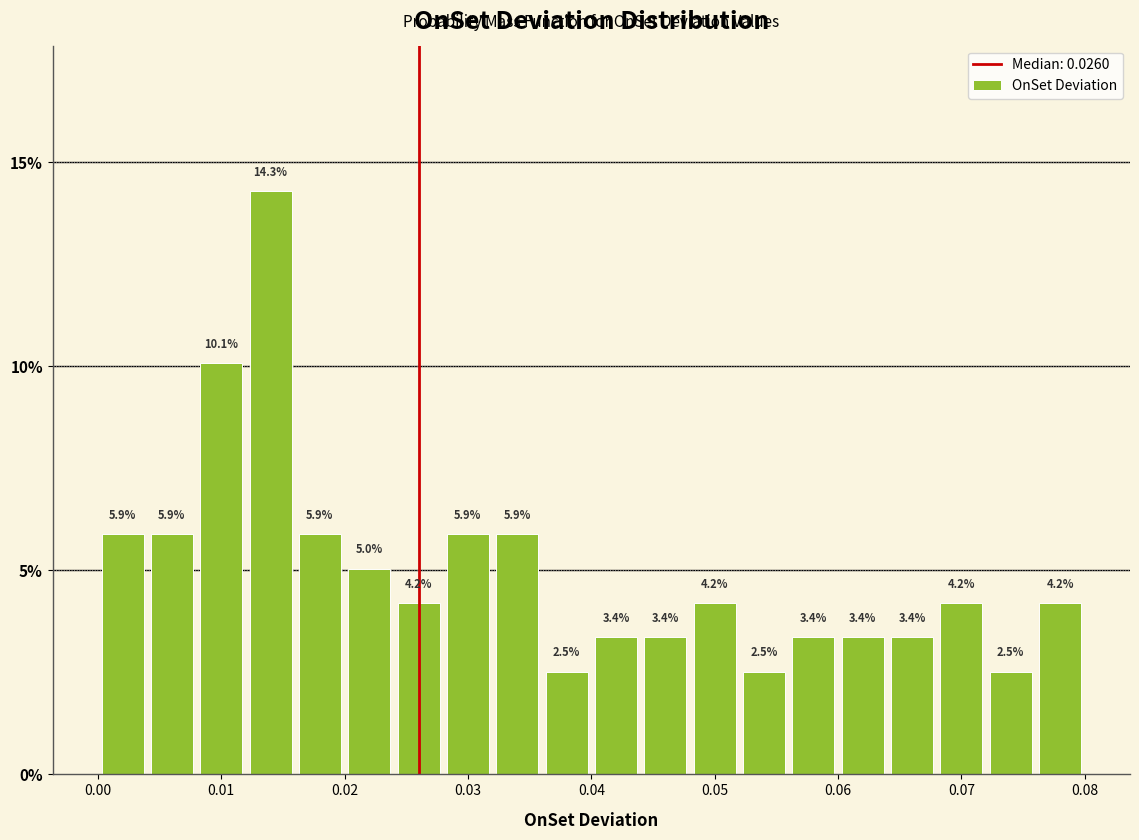

Reading left to right, list every bar in this chart as the range it spans on the x-axis followed by its height.

0.000 to 0.004: 5.9
0.004 to 0.008: 5.9
0.008 to 0.012: 10.1
0.012 to 0.016: 14.3
0.016 to 0.020: 5.9
0.020 to 0.024: 5.0
0.024 to 0.028: 4.2
0.028 to 0.032: 5.9
0.032 to 0.036: 5.9
0.036 to 0.040: 2.5
0.040 to 0.044: 3.4
0.044 to 0.048: 3.4
0.048 to 0.052: 4.2
0.052 to 0.056: 2.5
0.056 to 0.060: 3.4
0.060 to 0.064: 3.4
0.064 to 0.068: 3.4
0.068 to 0.072: 4.2
0.072 to 0.076: 2.5
0.076 to 0.080: 4.2